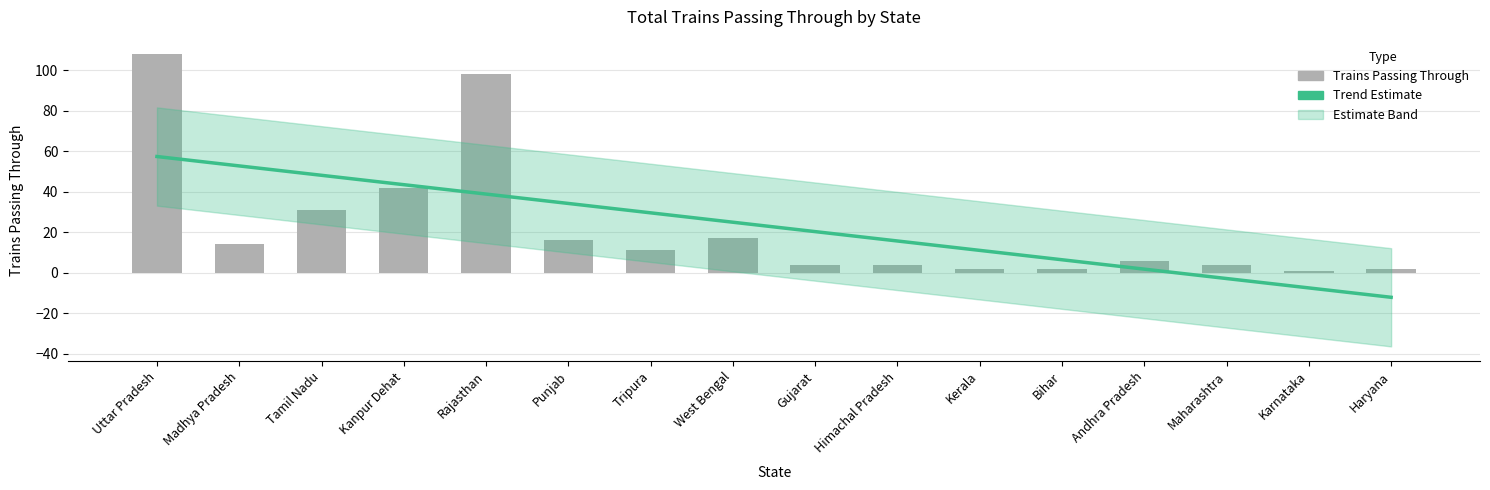

What is the sum of the Trend (Estimate) values at Madhya Pradesh and Rajasthan?

91.7